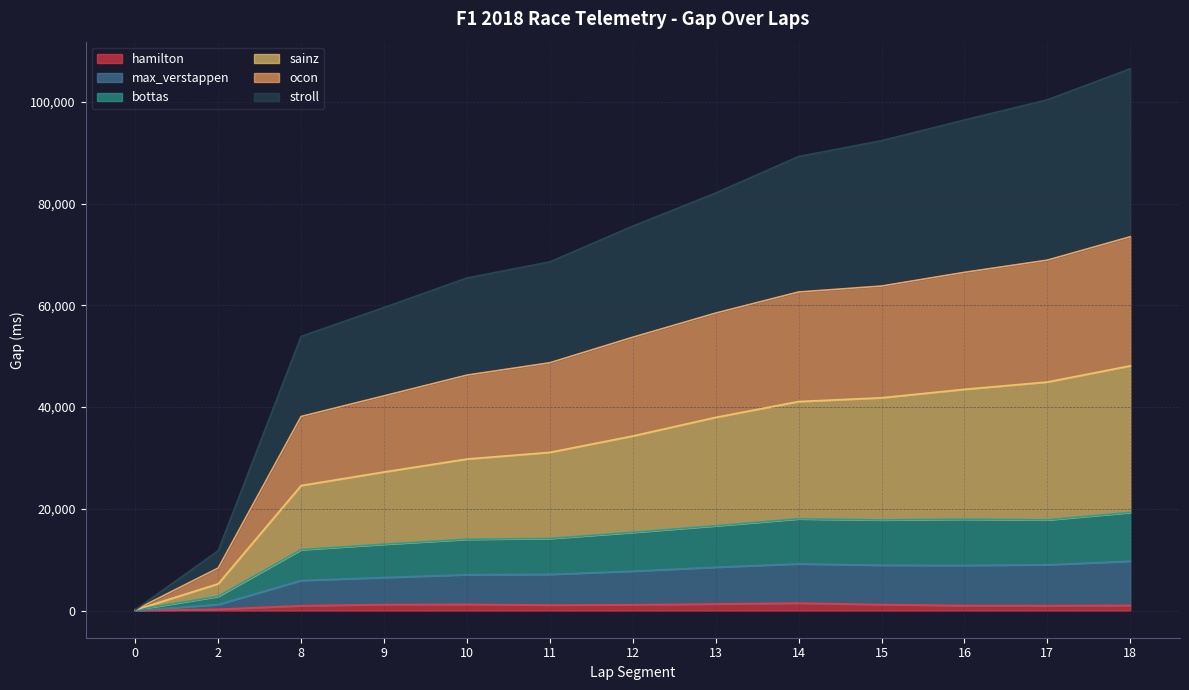

What is the difference between the second highest and minimum values in the hamilton series?

1308